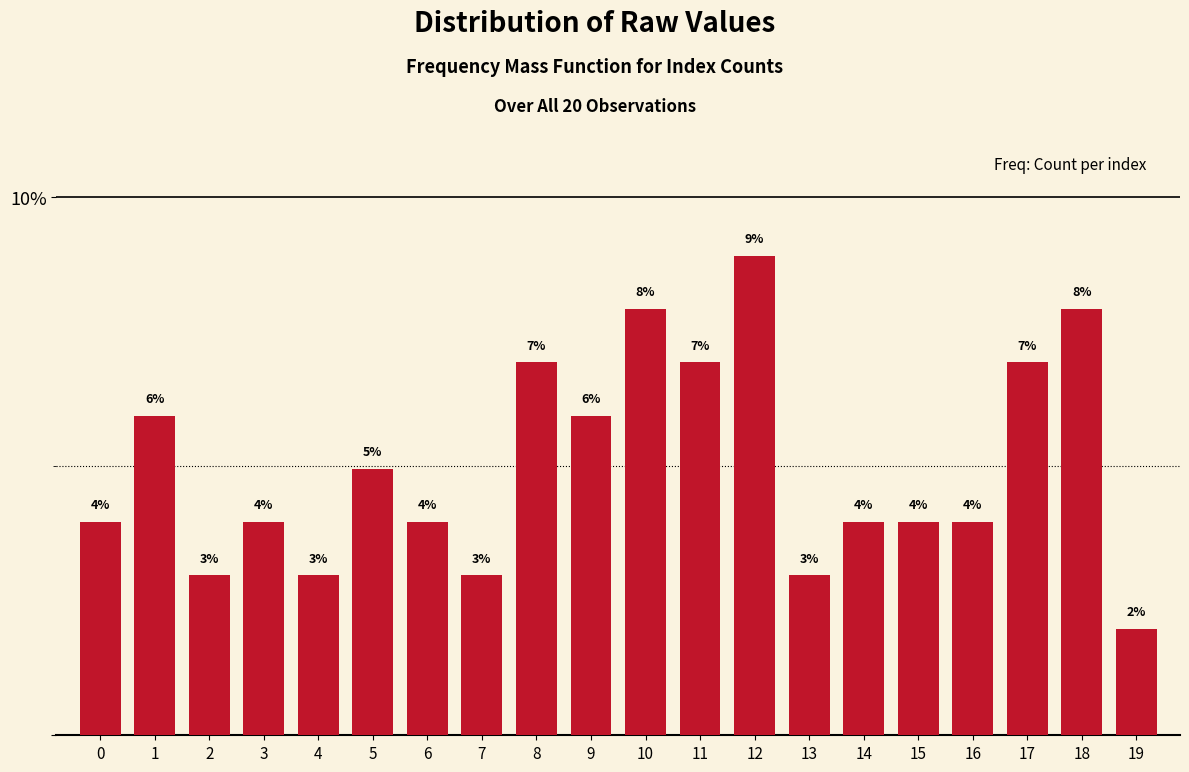

What is the value of the 16th bar from the left?

4.0